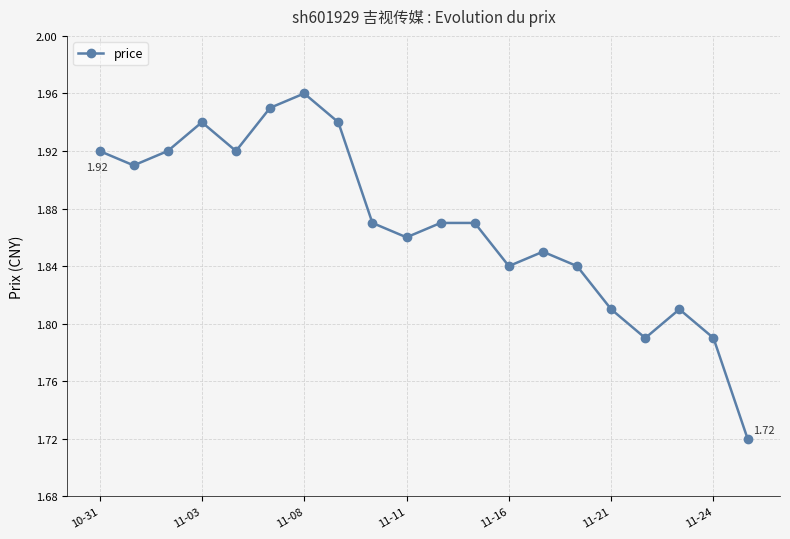

How many interior local valleys (lower than both neighbors) does the data have?

5